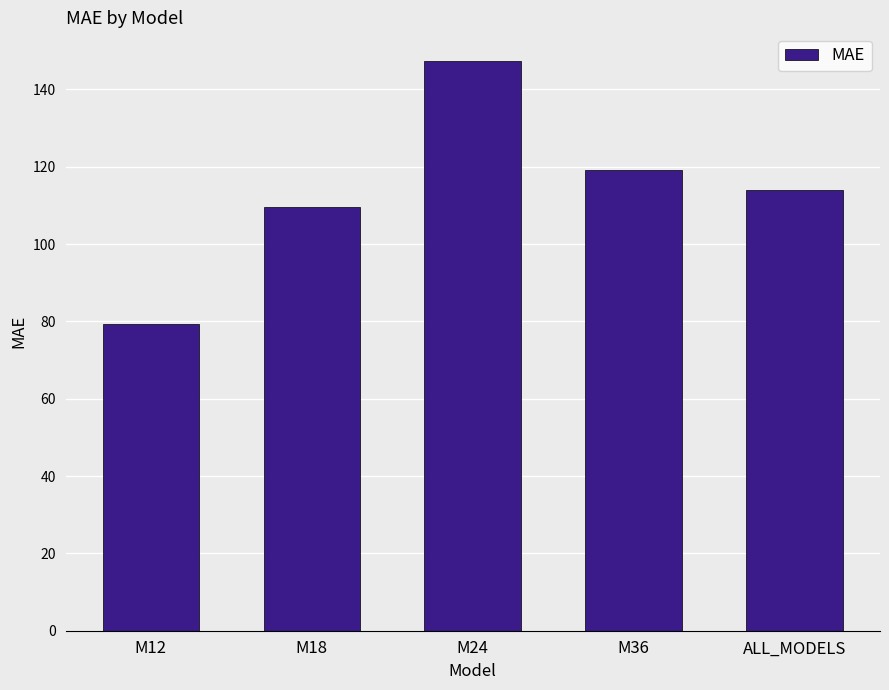

List the labels in order of value, smallest first.

M12, M18, ALL_MODELS, M36, M24